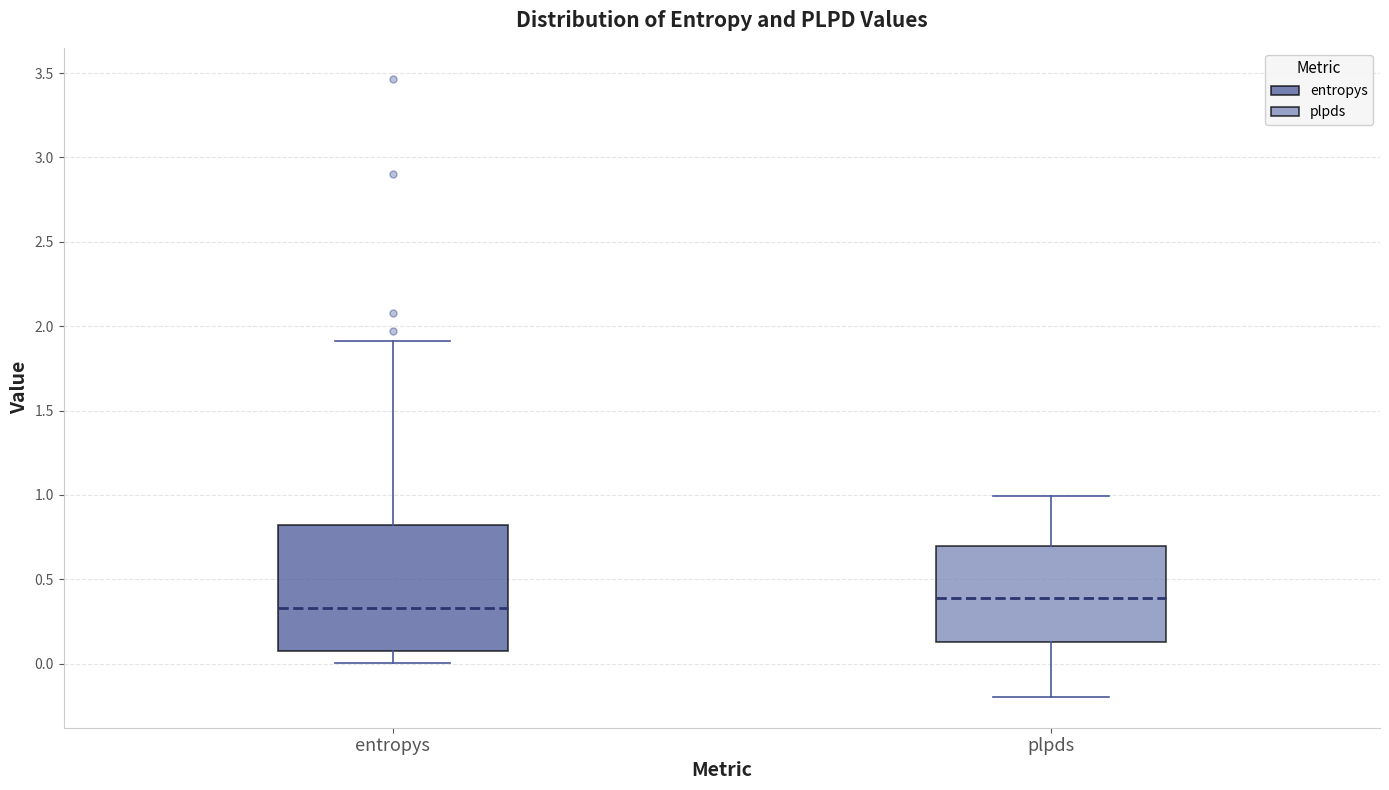

Reading left to right, read every box against the y-axis: the position of its median line, the range the box covers, and the ends of its whiskers. The values are not printed on the chart, so give them approximately, as read against the axis.

entropys: median 0.35, box 0.05 to 0.80, whiskers 0.00 to 1.90
plpds: median 0.40, box 0.15 to 0.70, whiskers -0.20 to 1.00